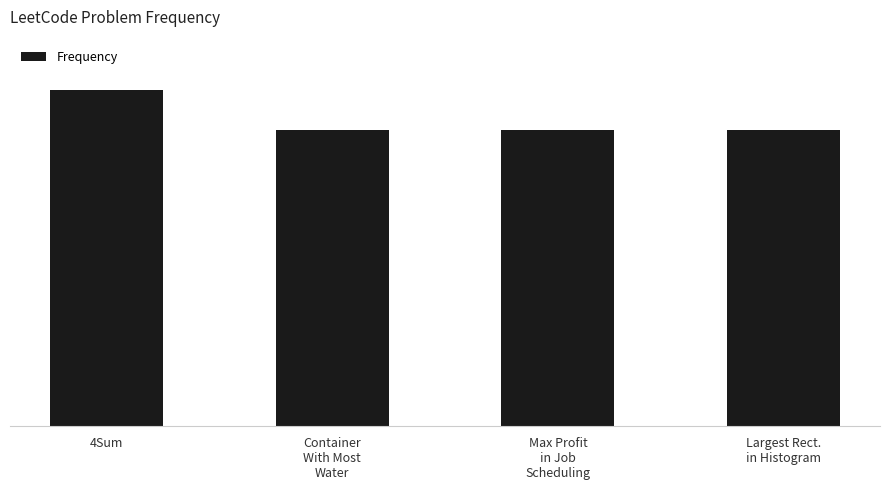

The chart shows a value of 100 at 4Sum. True or false?

True